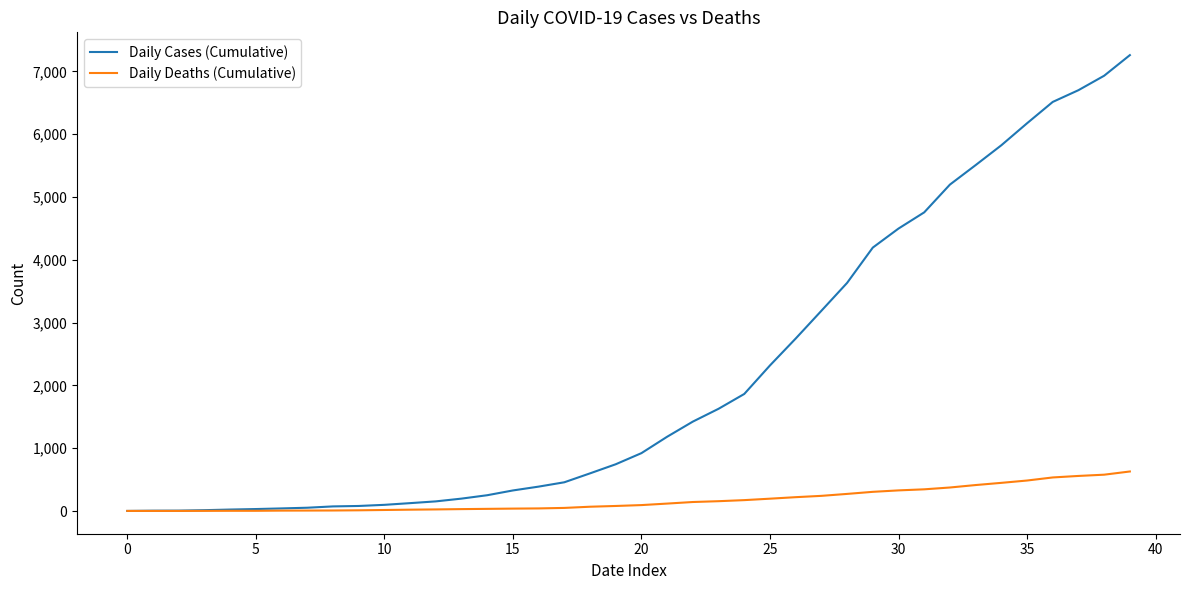

List the series in order of their peak value, highest first.

Daily Cases (Cumulative), Daily Deaths (Cumulative)